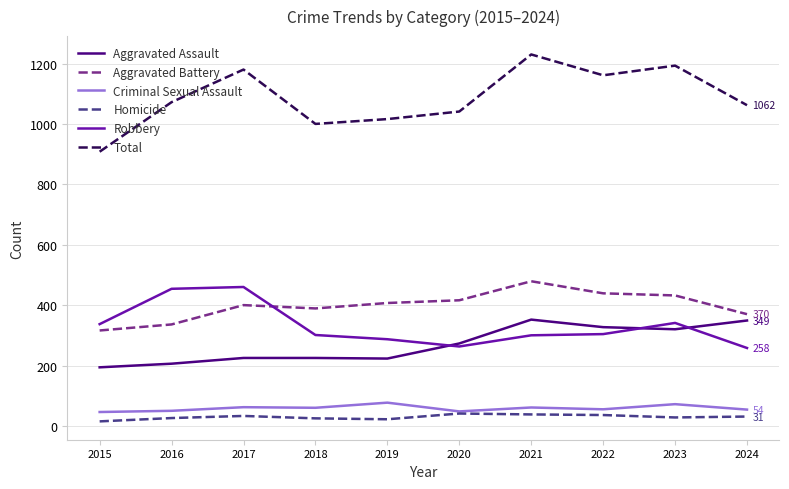

What is the difference between the second highest and minimum values in the Robbery series?

196